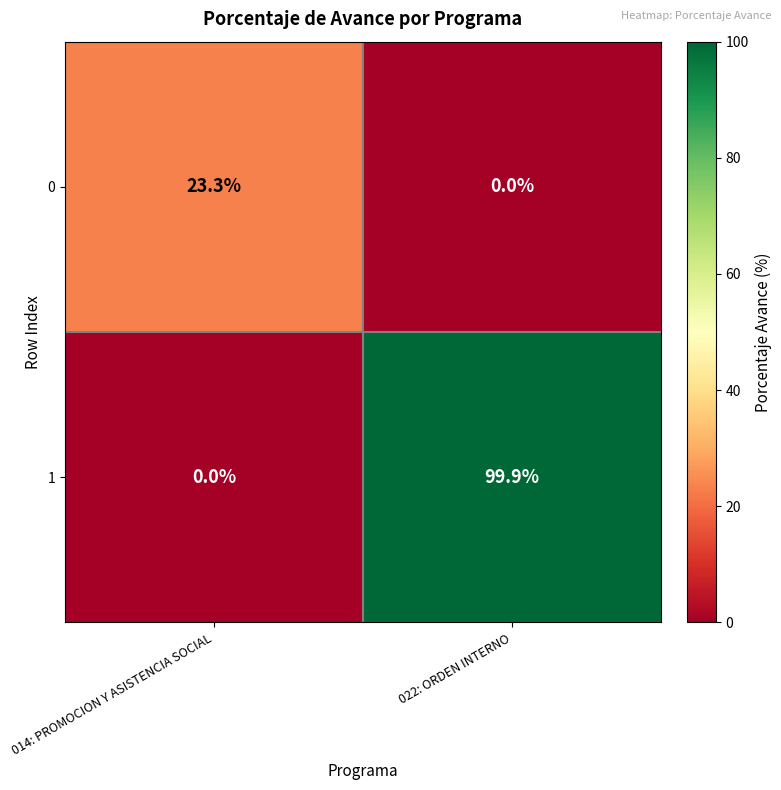

What is the approximate value of 0 at 014: PROMOCION Y ASISTENCIA SOCIAL?

23.3